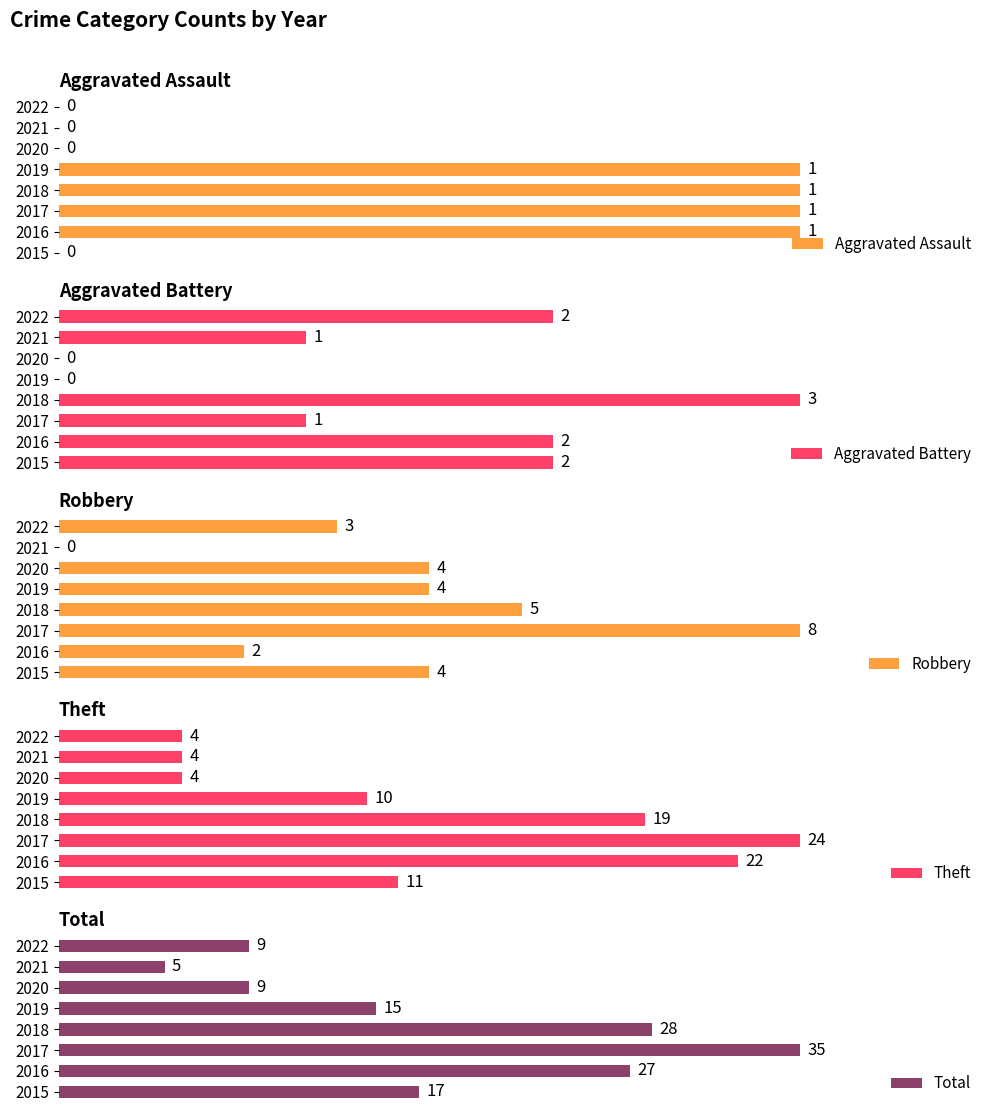

Reading left to right, extract all data points from this chart.

Aggravated Assault: 0	1	1	1	1	0	0	0
Aggravated Battery: 2	2	1	3	0	0	1	2
Robbery: 4	2	8	5	4	4	0	3
Theft: 11	22	24	19	10	4	4	4
Total: 17	27	35	28	15	9	5	9